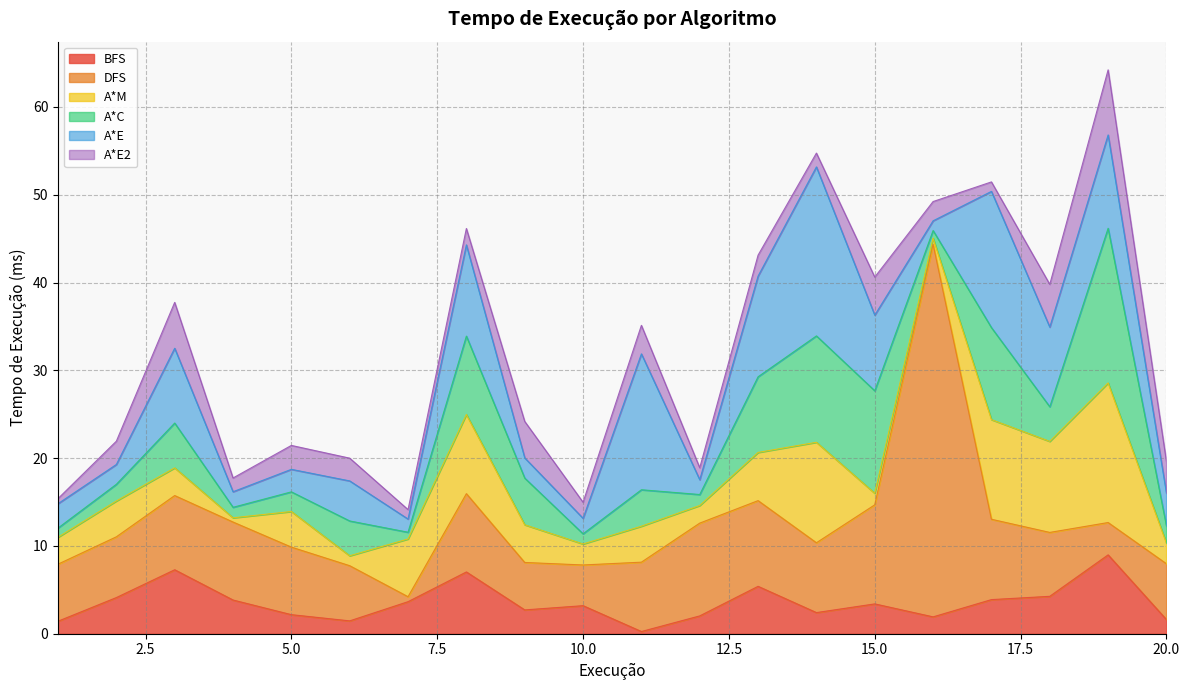

What is the value of the A*E point at the 10th from the left?

1.8